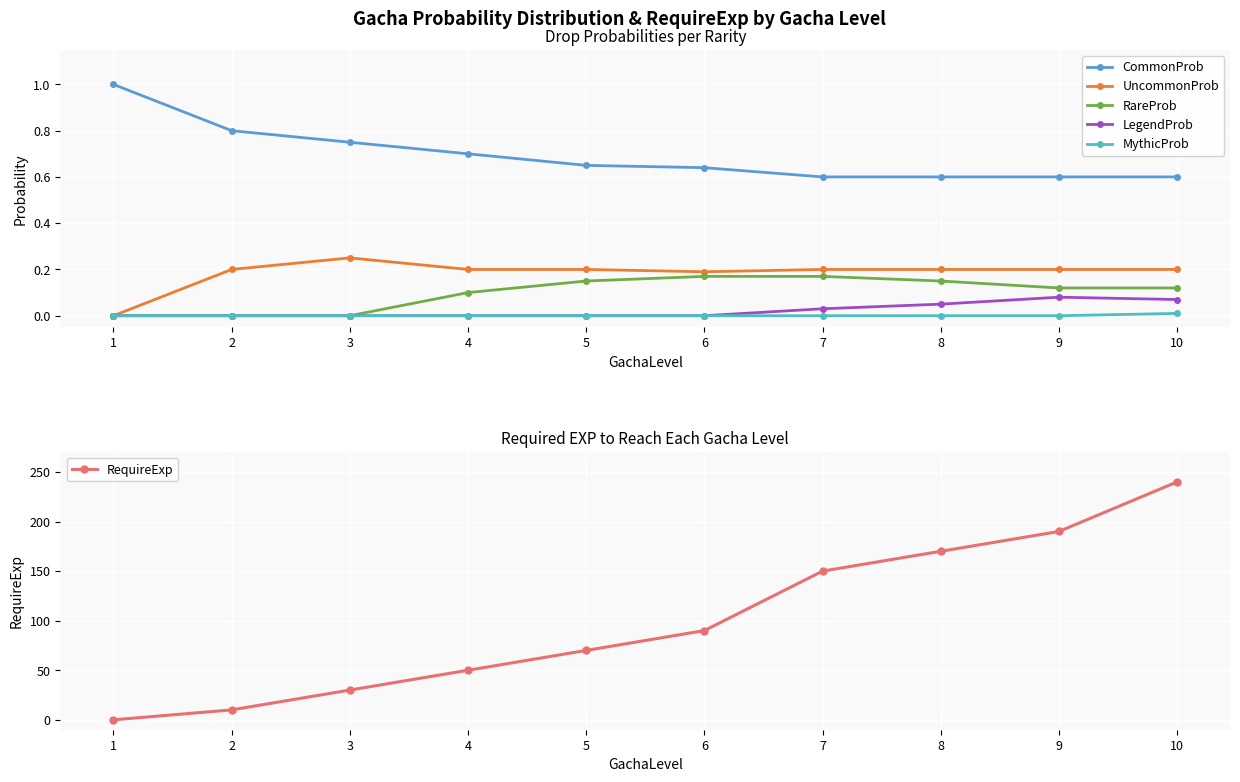

Is the value of MythicProb at 8 greater than the value of UncommonProb at 5?

No